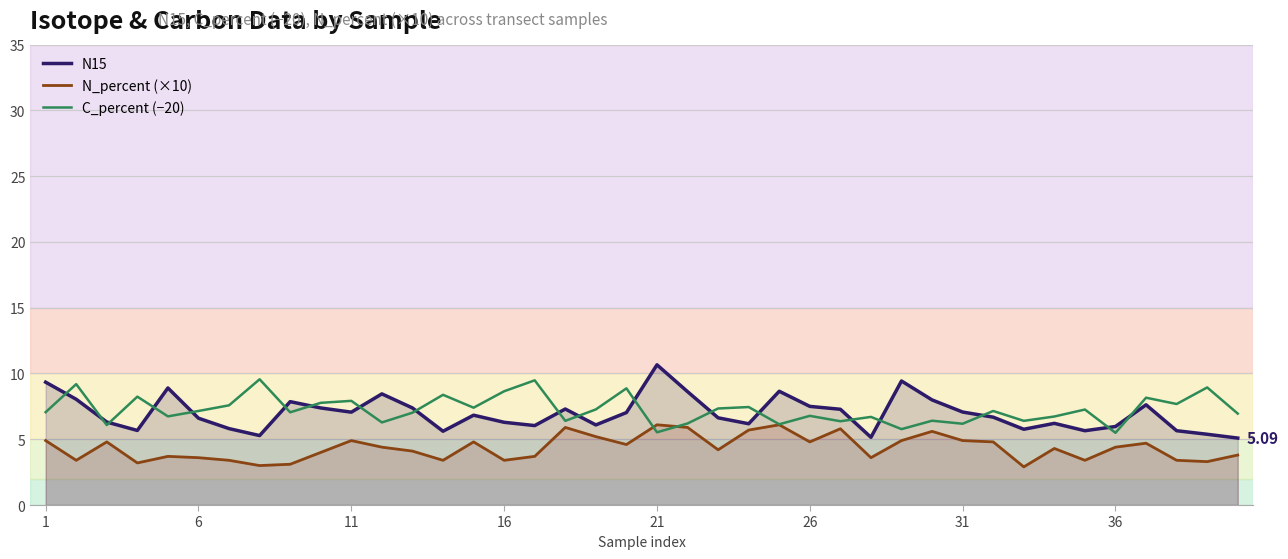

At which category does the chart reach its peak across all series?

21